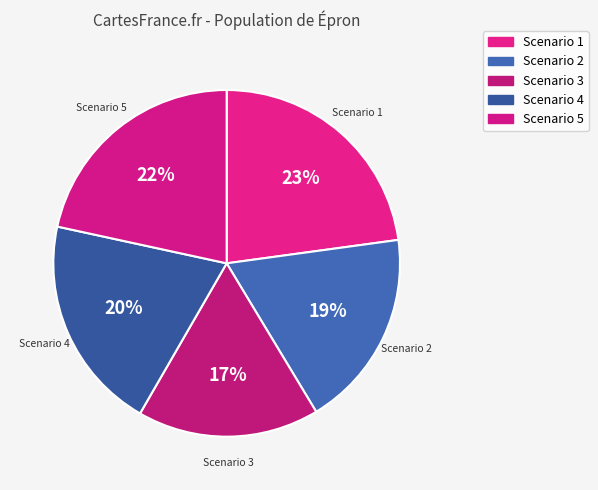

The Scenario 5 slice represents 22% of the pie. True or false?

True